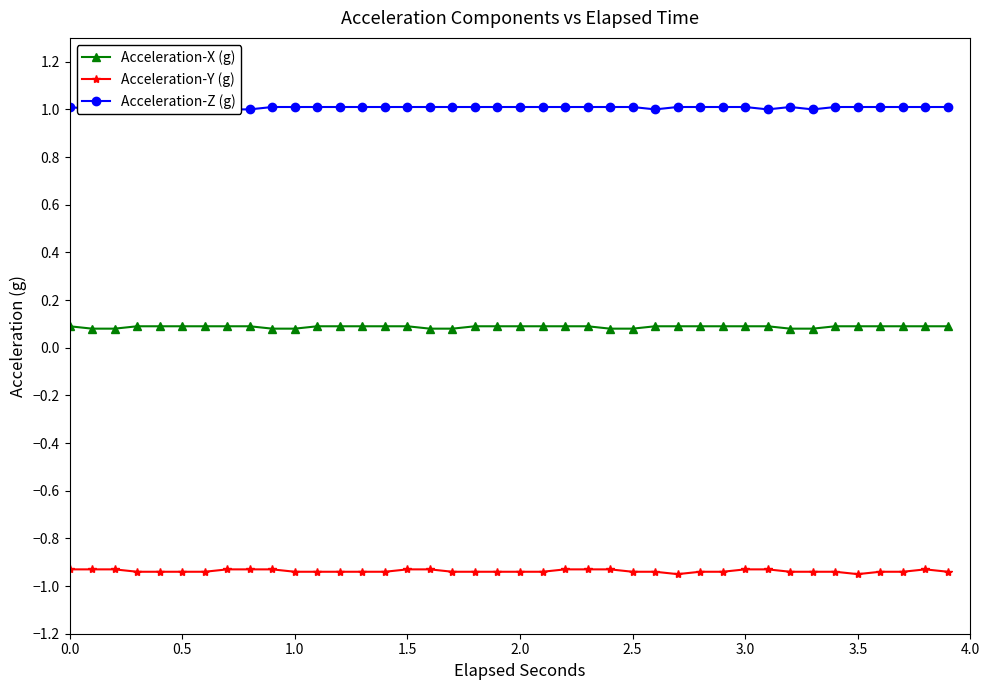

Which series has the largest total across all categories?

Acceleration-Z (g)